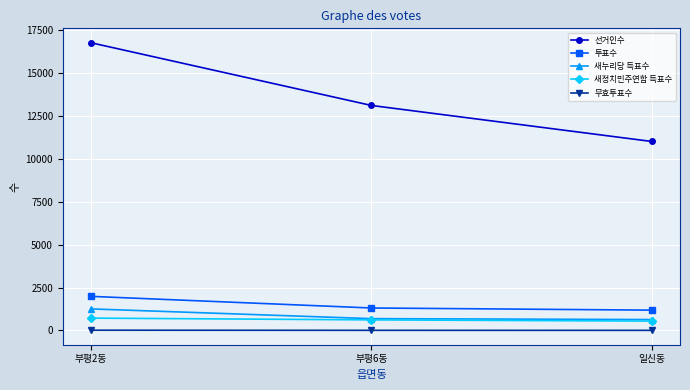

At how many categories does at least one series exceed 9026?

3